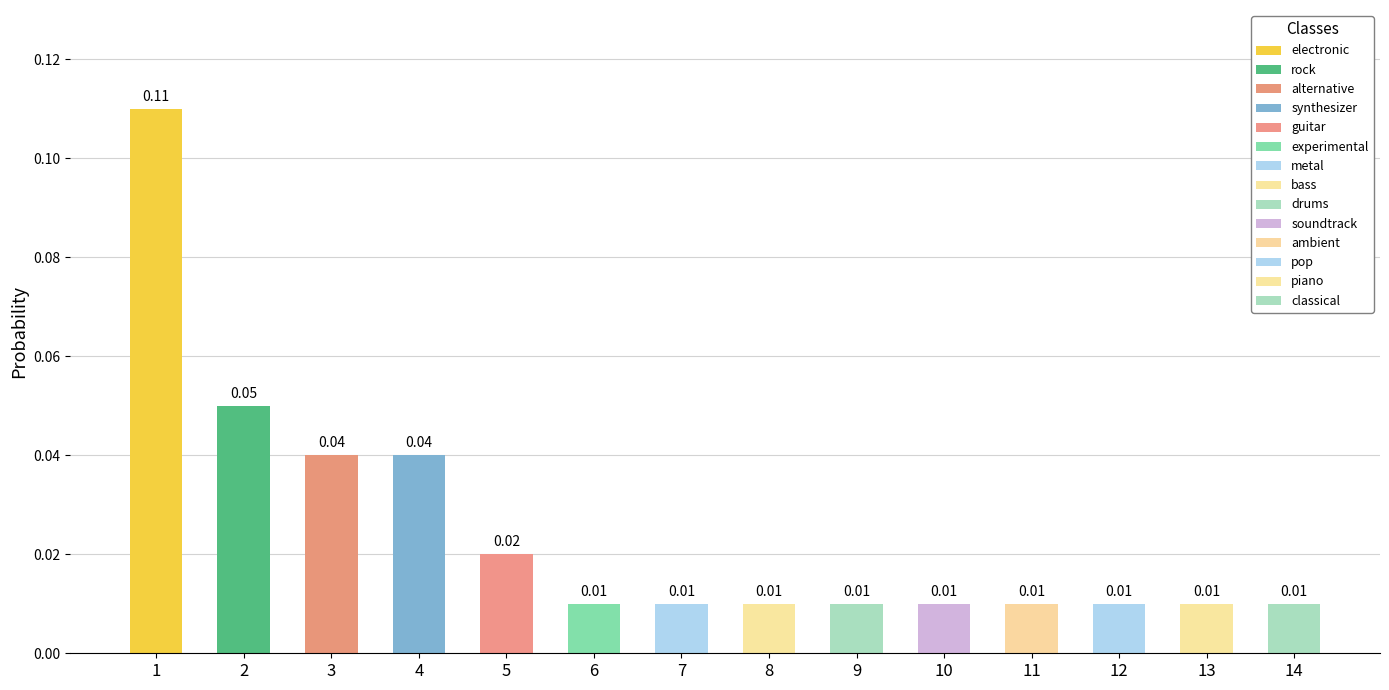

Reading left to right, extract all data points from this chart.

0.1	0.1	0.0	0.0	0.0	0.0	0.0	0.0	0.0	0.0	0.0	0.0	0.0	0.0